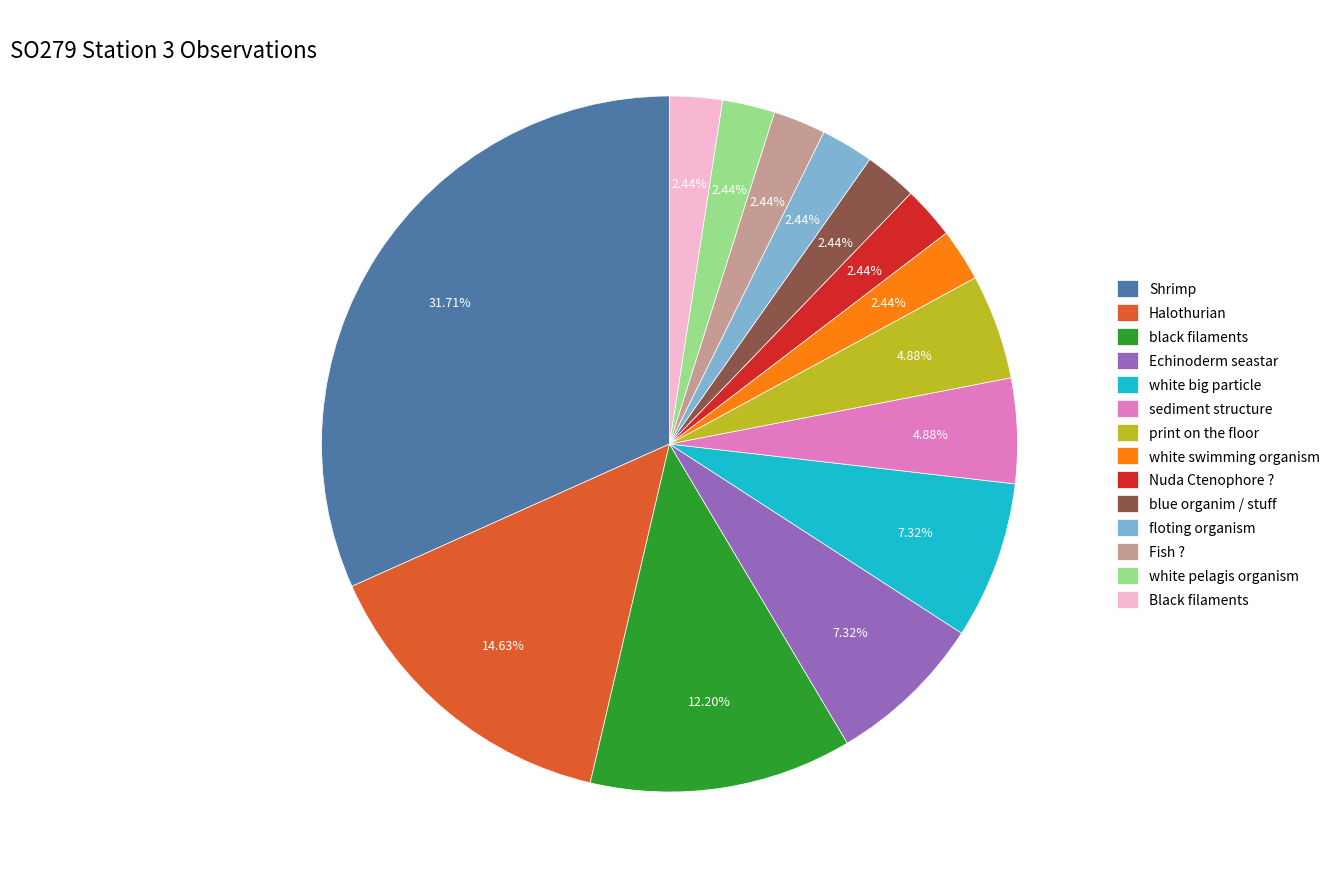

To the nearest percent, what percentage of the pie is floting organism?

2%